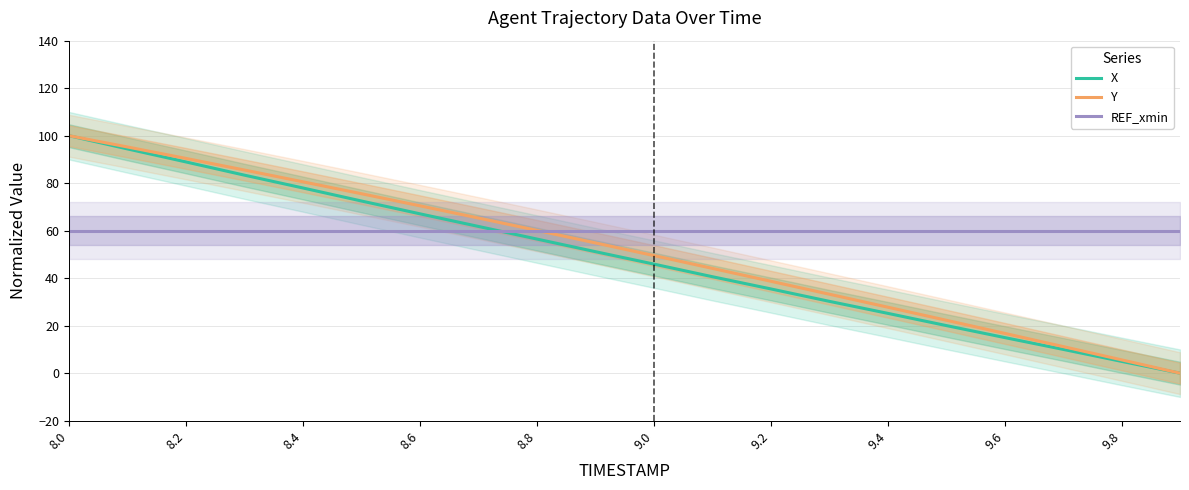

The value of REF_xmin at 8.8 is 60.0. True or false?

True